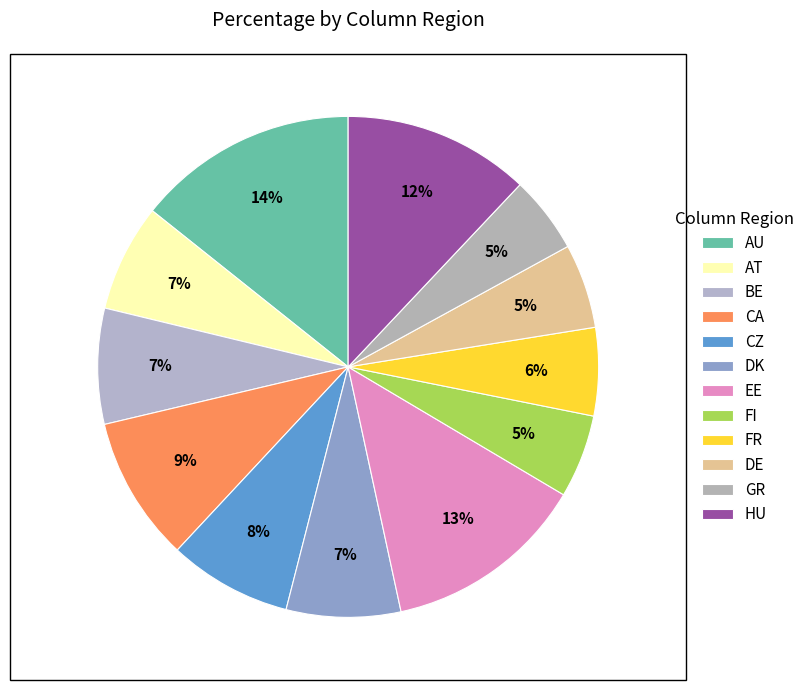

How many slices are in this pie chart?

12